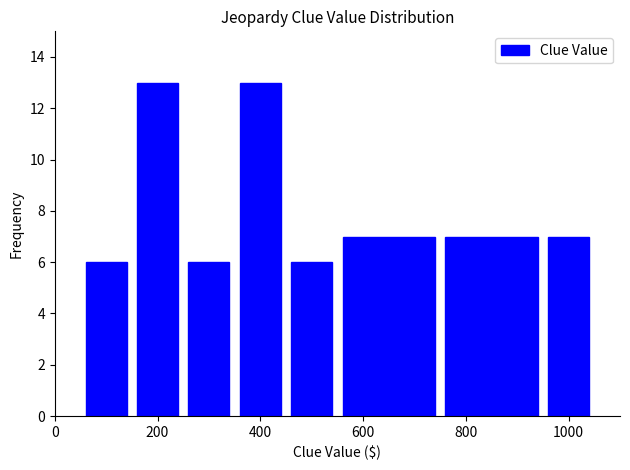

What is the height of the bar covering 750 to 950 on the x-axis? Neither the bar edges nor the heights are printed on the chart, so give them approximately, as read against the axes.

7